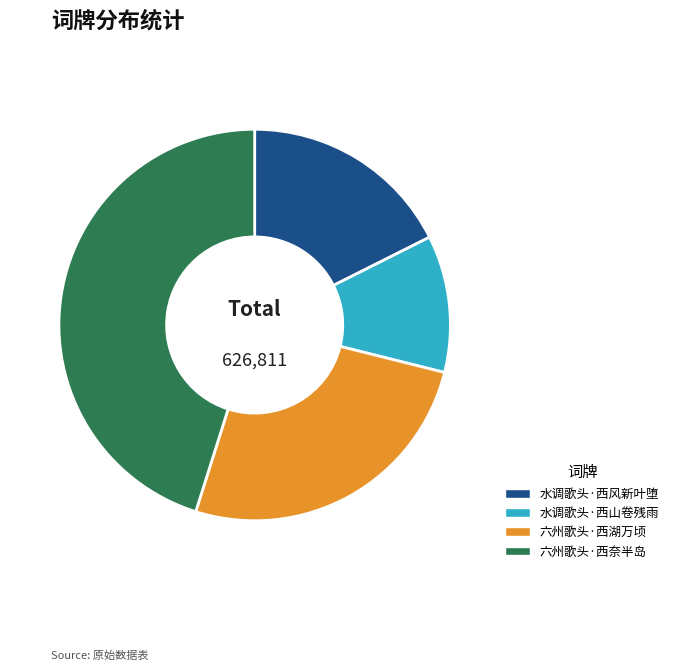

Do 六州歌头·西湖万顷 and 水调歌头·西风新叶堕 together represent more than half of the pie?

No